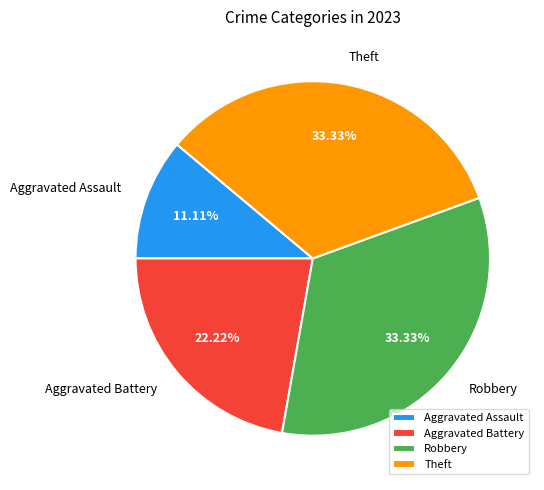

What is the smallest slice in the pie chart?

Aggravated Assault